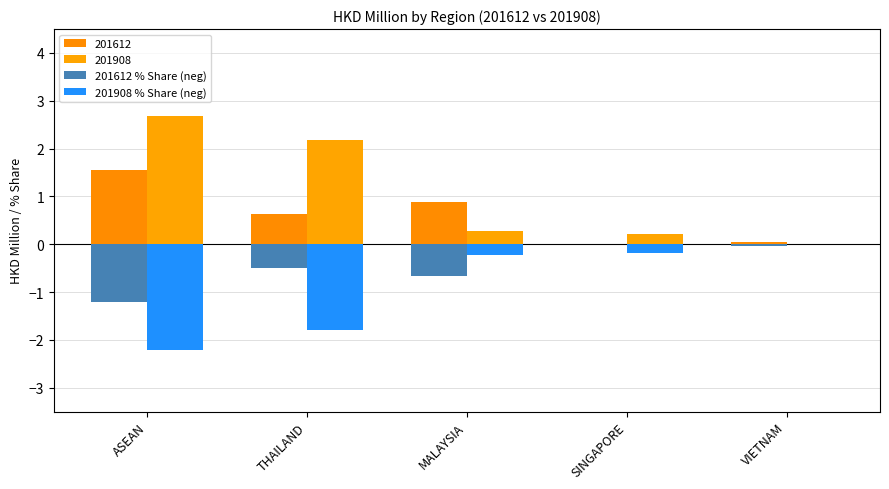

What is the smallest value displayed?

-2.2